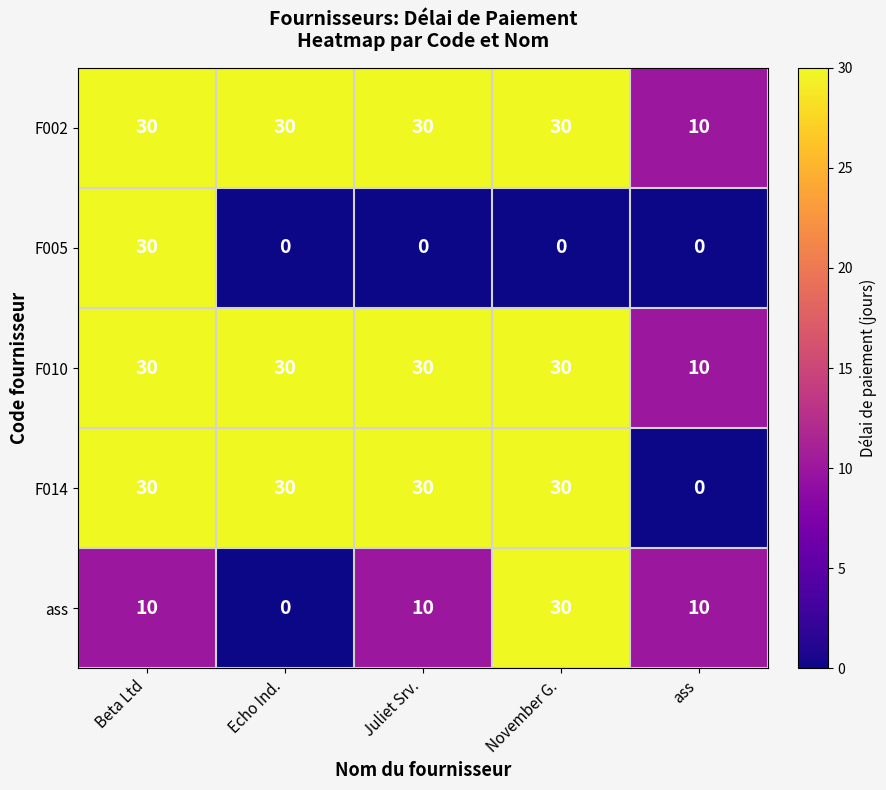

What is the difference between the highest and lowest values at ass?

10